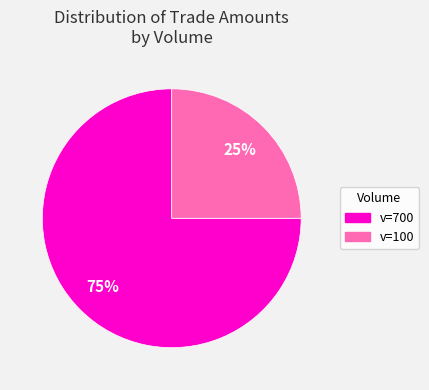

Is there a majority slice in this chart?

Yes